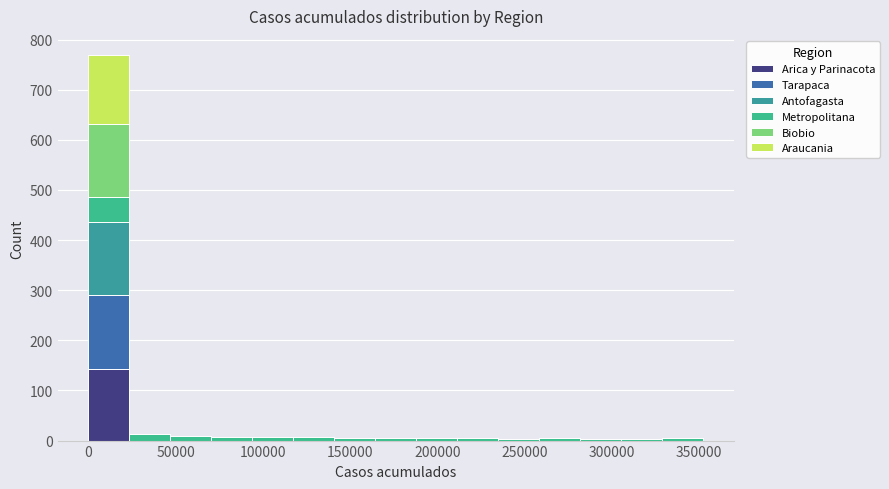

Reading left to right, transcribe this chart: for each stacked bar, give the range it covers on the x-axis and its total height. Neither the bar edges nor the heights are printed on the chart, so give them approximately, as read against the axes.

0 to 25000: 770
25000 to 45000: 10
45000 to 70000: 10
70000 to 95000: under 10
95000 to 115000: under 10
115000 to 140000: under 10
140000 to 165000: under 10
165000 to 190000: under 10
190000 to 210000: under 10
210000 to 235000: under 10
235000 to 260000: under 10
260000 to 280000: under 10
280000 to 305000: under 10
305000 to 330000: under 10
330000 to 350000: under 10